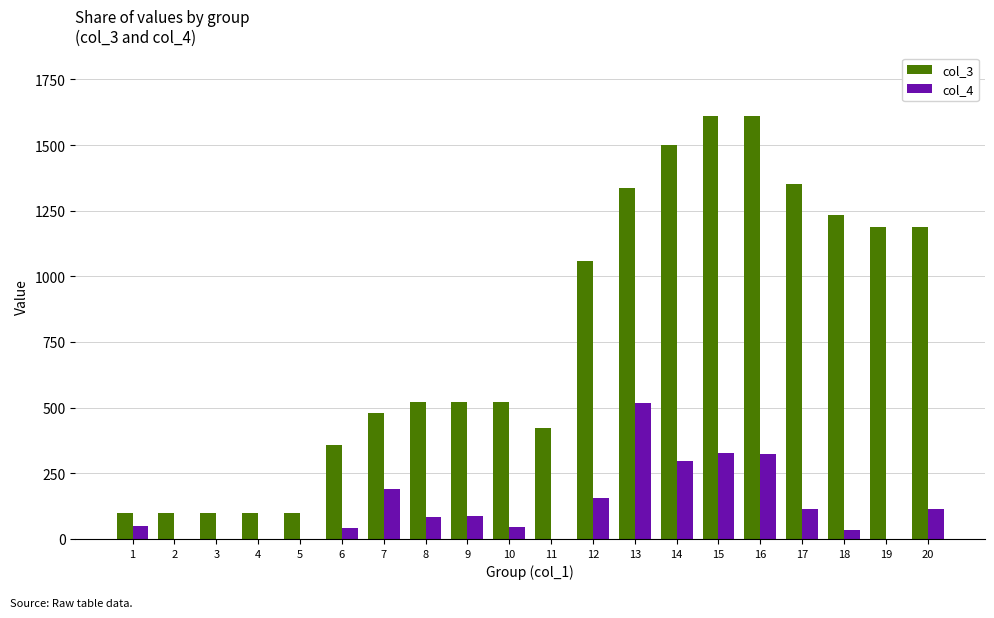

At which label is col_4 closest to 259?

14